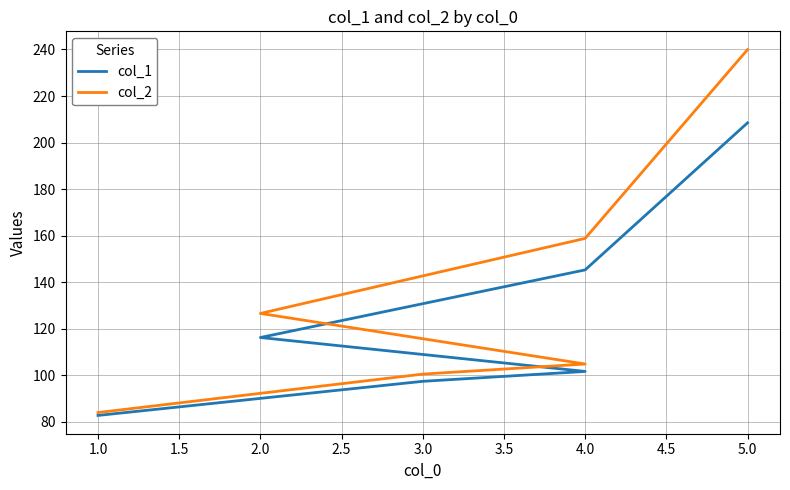

Reading left to right, what are all the values shown in this chart?

col_1: 82.8	97.5	101.7	116.3	145.3	208.5
col_2: 84.0	100.6	104.9	126.6	158.8	239.9